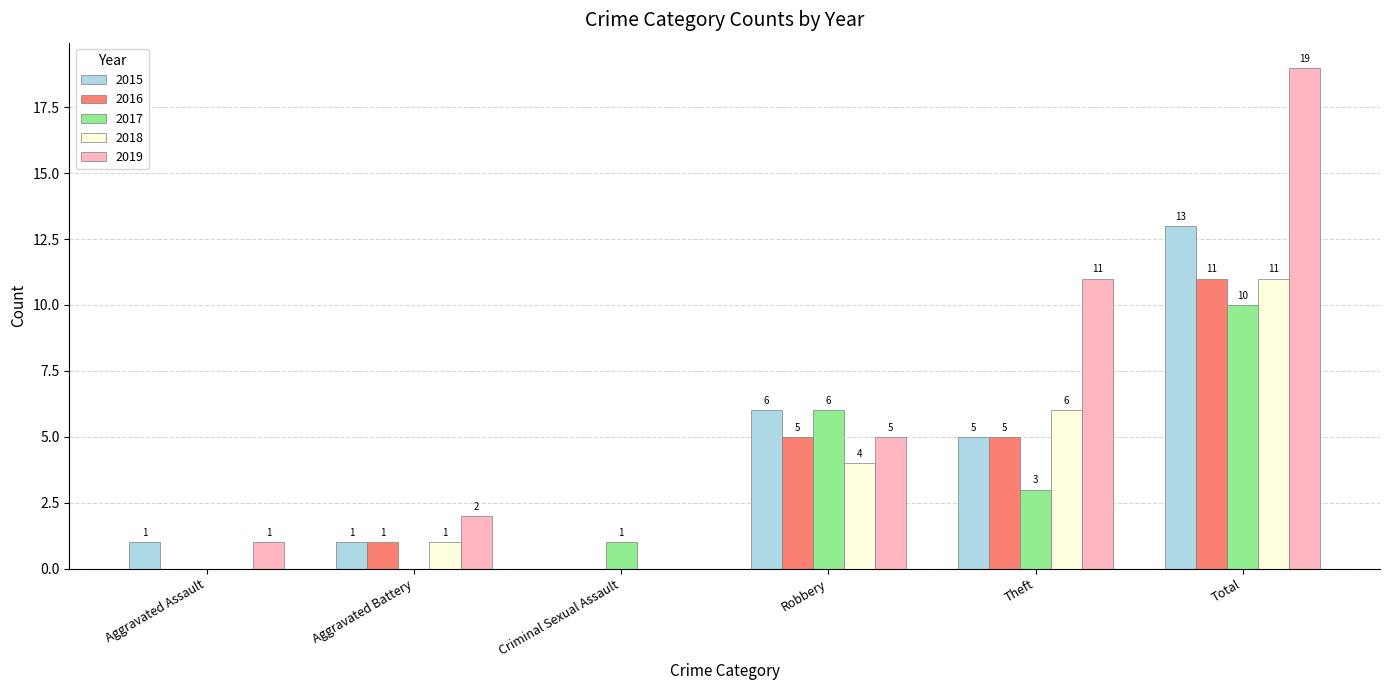

What are all the series names shown in the legend?

2015, 2016, 2017, 2018, 2019